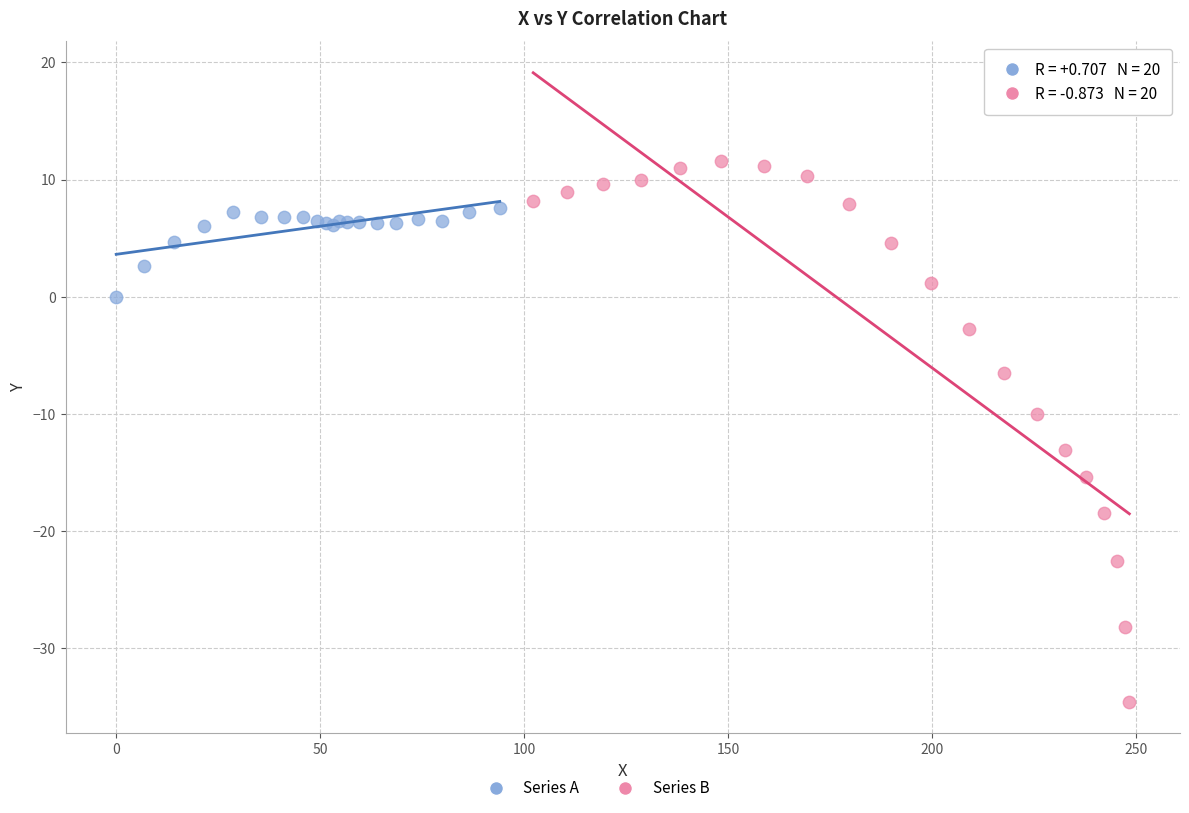

Which series reaches the maximum Y coordinate?

Series B